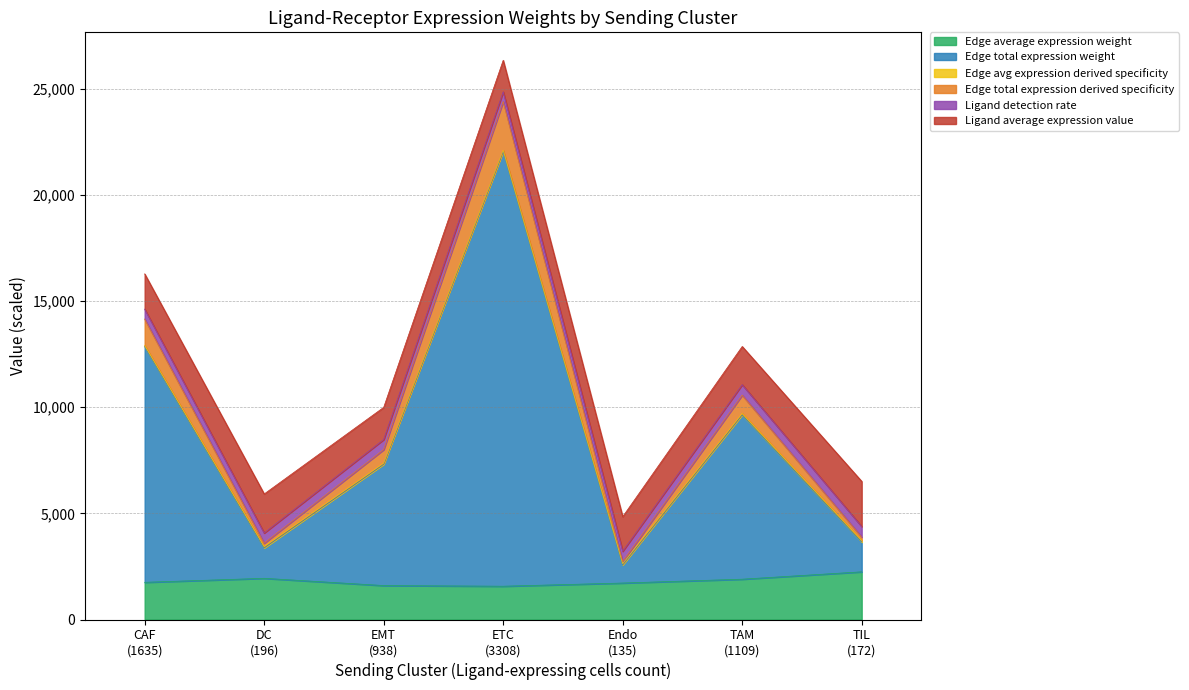

How many interior local valleys does the Edge total expression derived specificity series have?

2